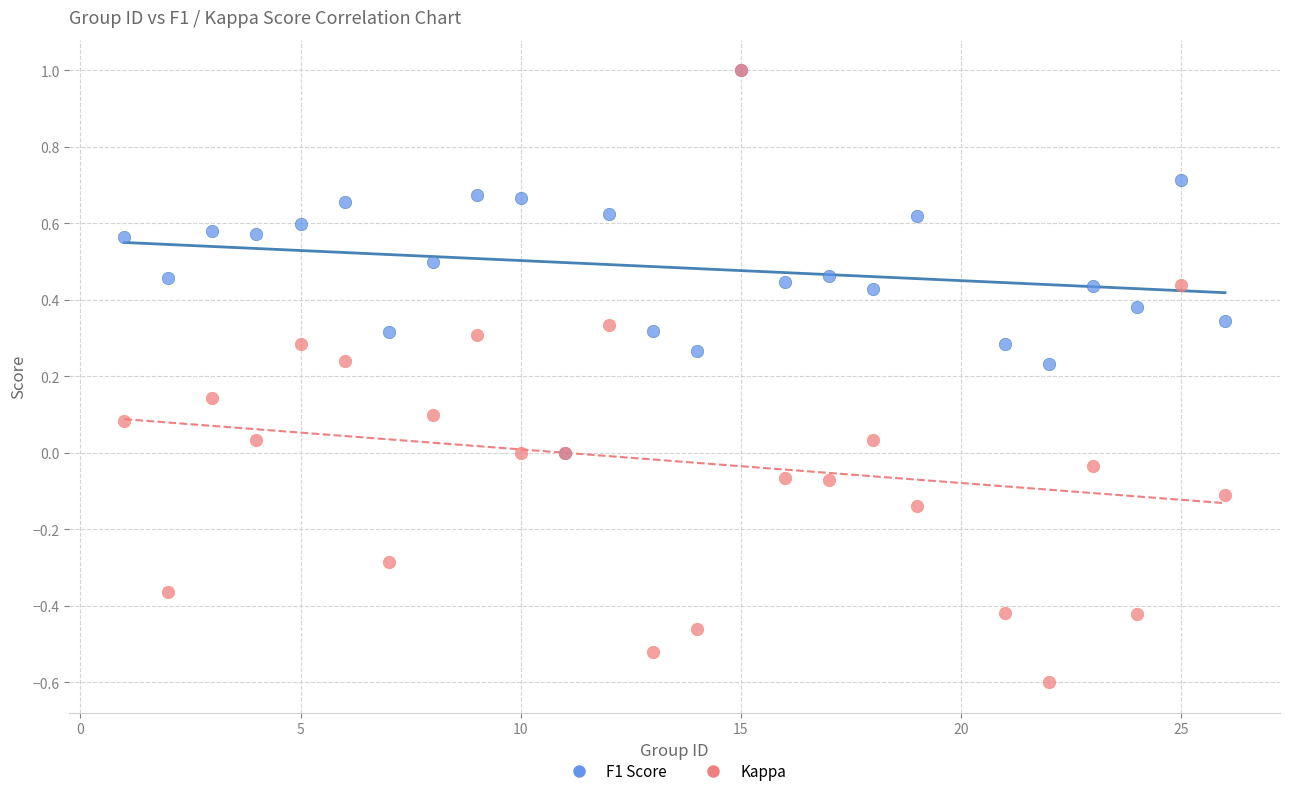

Which series has the largest Y range (max minus min)?

Kappa